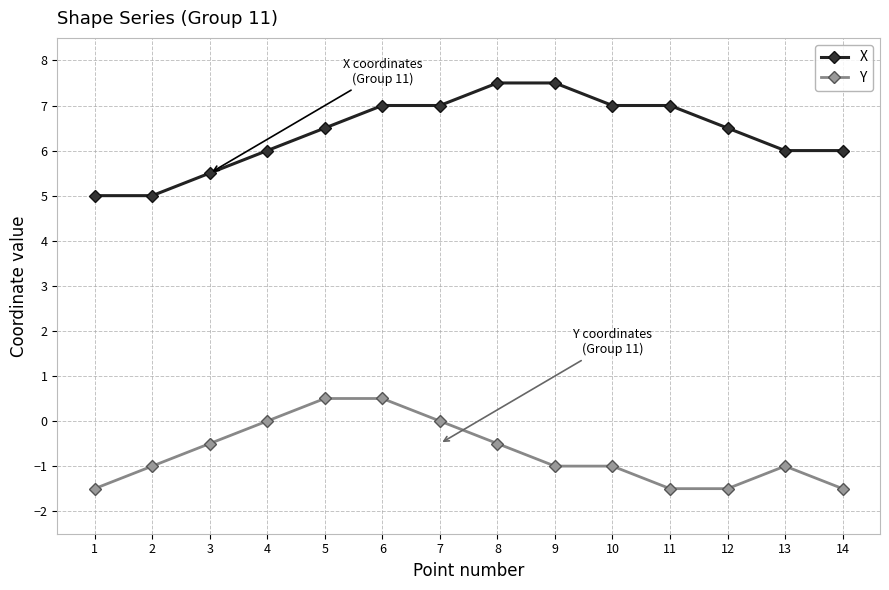

True or false: Y has a value of 0.0 at 4.

True